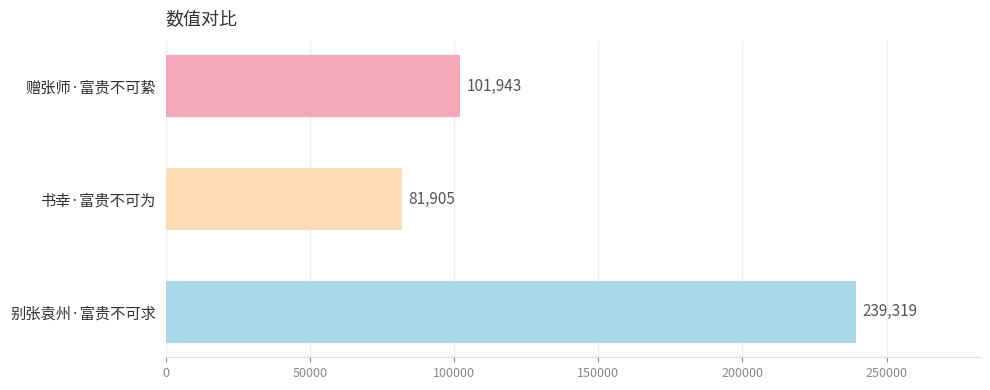

Rank the categories by value from highest to lowest.

别张袁州·富贵不可求, 赠张师·富贵不可絷, 书幸·富贵不可为